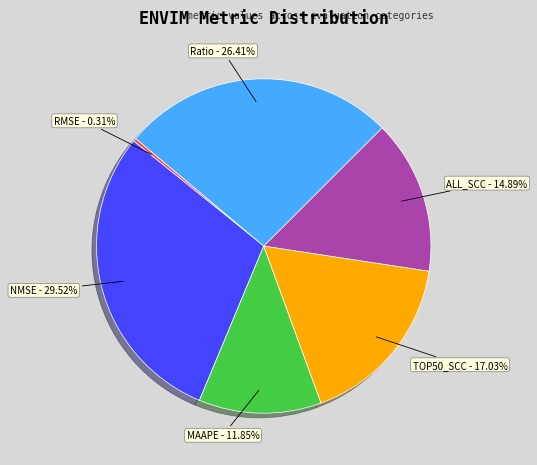

Between ALL_SCC and Ratio, which is larger?

Ratio